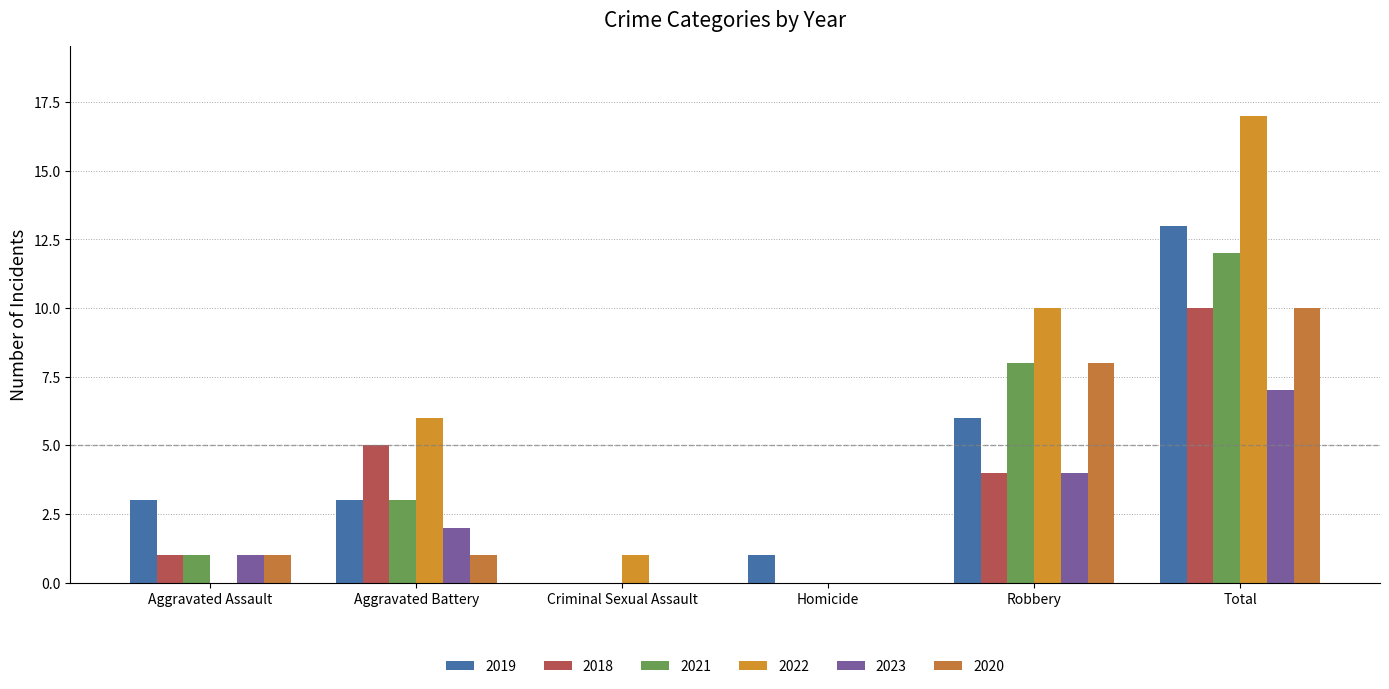

Is the value of 2021 at Total greater than the value of 2022 at Aggravated Assault?

Yes